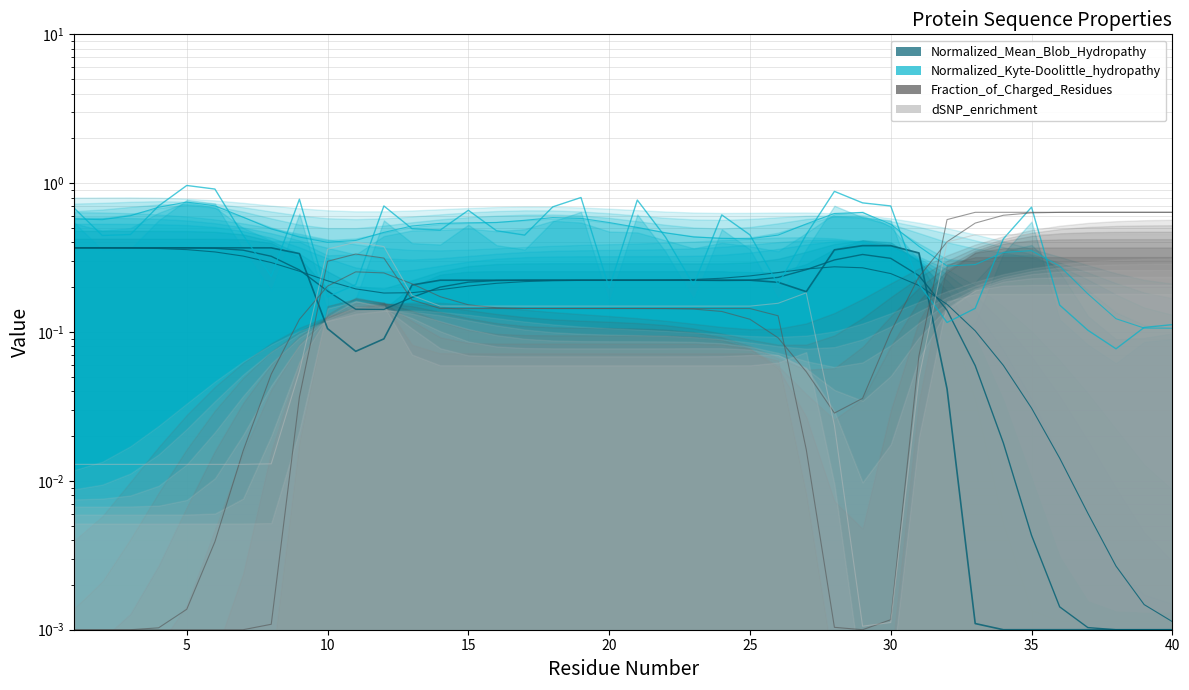

At 25, list the series in order from smallest to largest.

Fraction_of_Charged_Residues, dSNP_enrichment, Normalized_Mean_Blob_Hydropathy, Normalized_Kyte-Doolittle_hydropathy